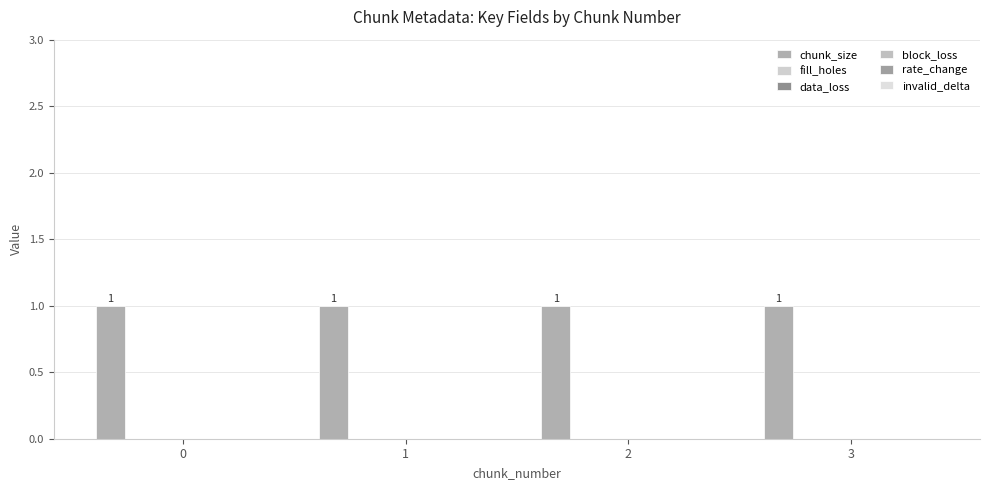

What are all the series names shown in the legend?

chunk_size, fill_holes, data_loss, block_loss, rate_change, invalid_delta